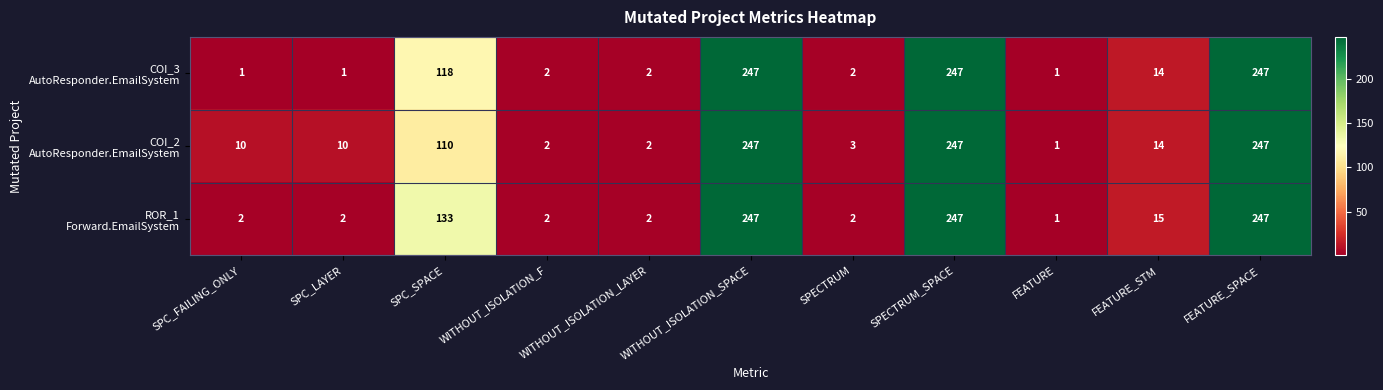

What is the total value across all series at WITHOUT_ISOLATION_F?

6